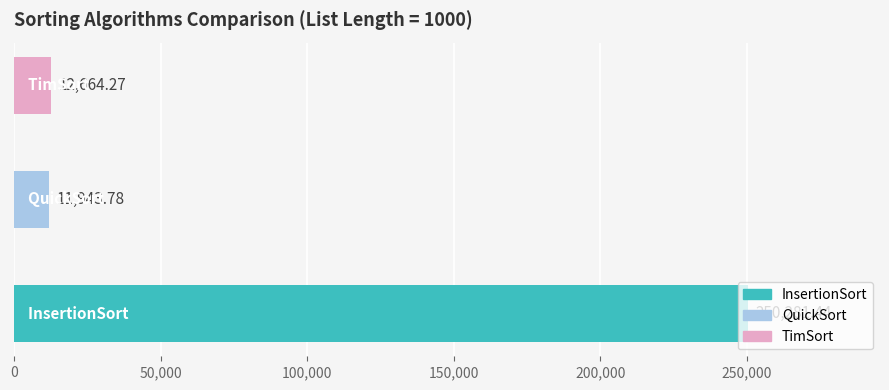

What is the difference between the maximum and minimum values?

238337.7